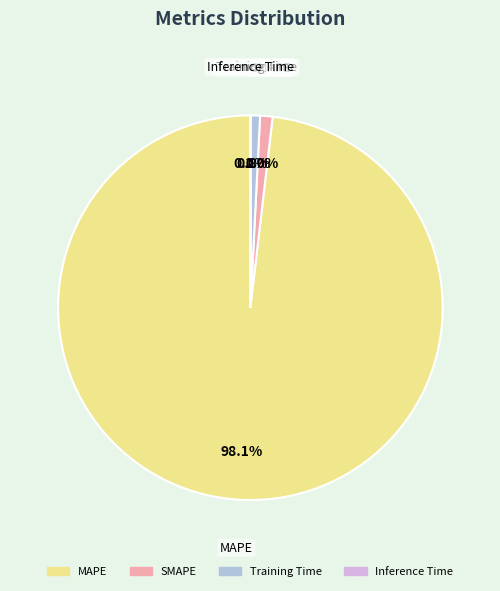

To the nearest percent, what is the average slice percentage?

25%